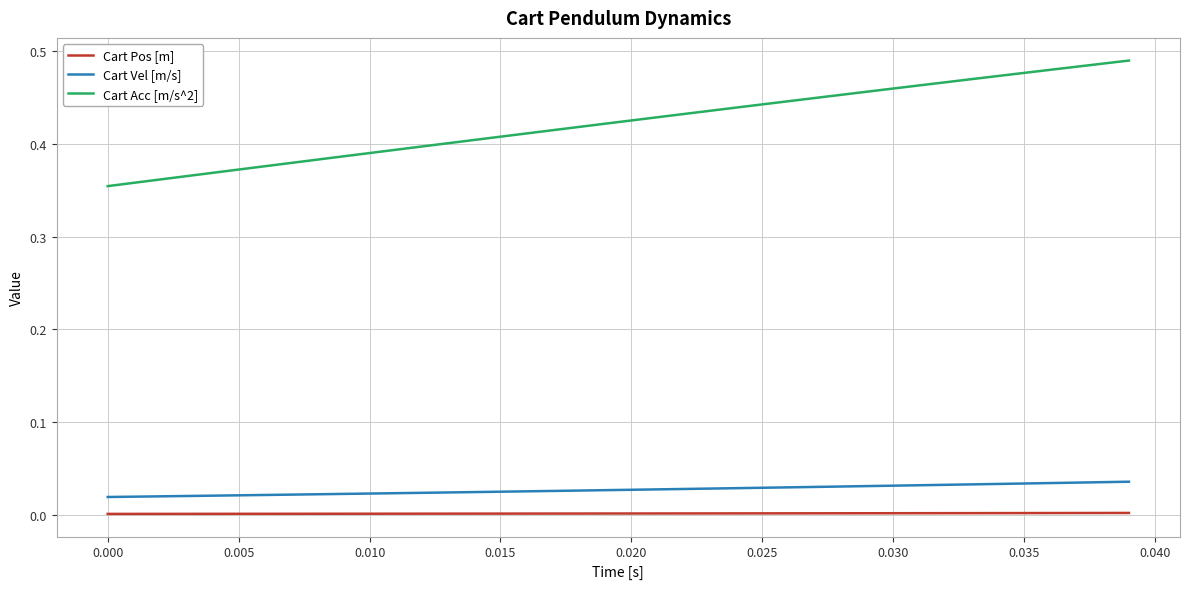

Rank the series by their maximum value, from highest to lowest.

Cart Acc [m/s^2], Cart Vel [m/s], Cart Pos [m]